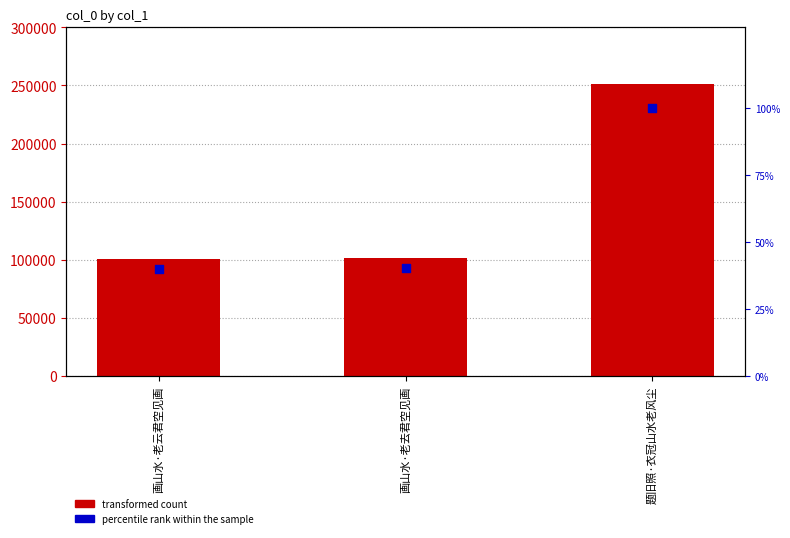

Which series contains the lowest Y value?

percentile rank